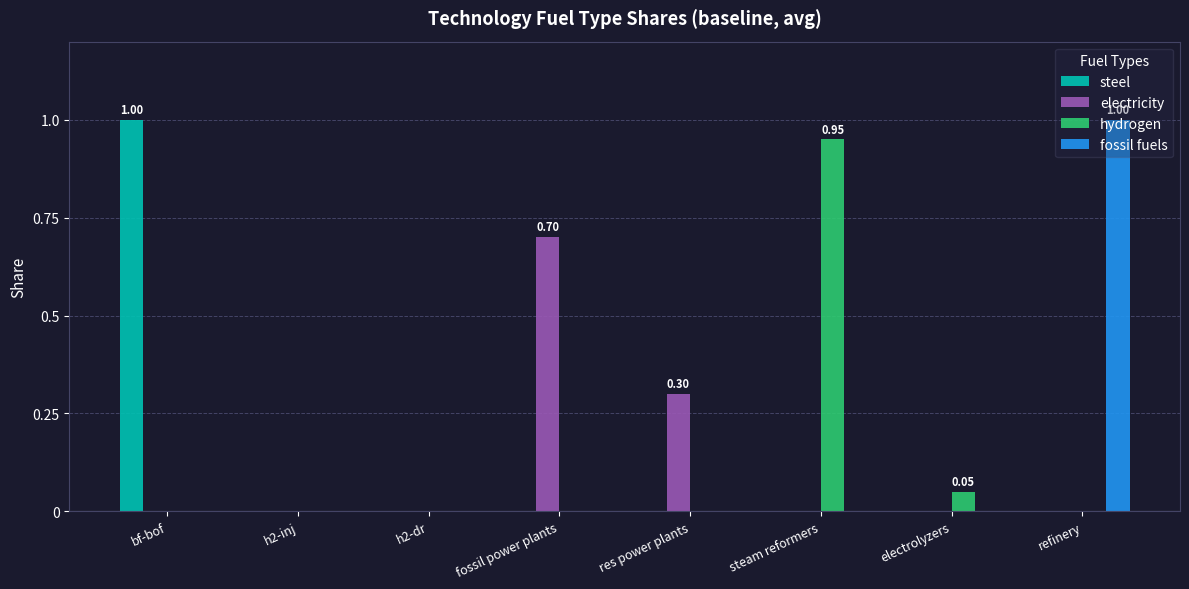

What is the sum of all steel values?

1.0